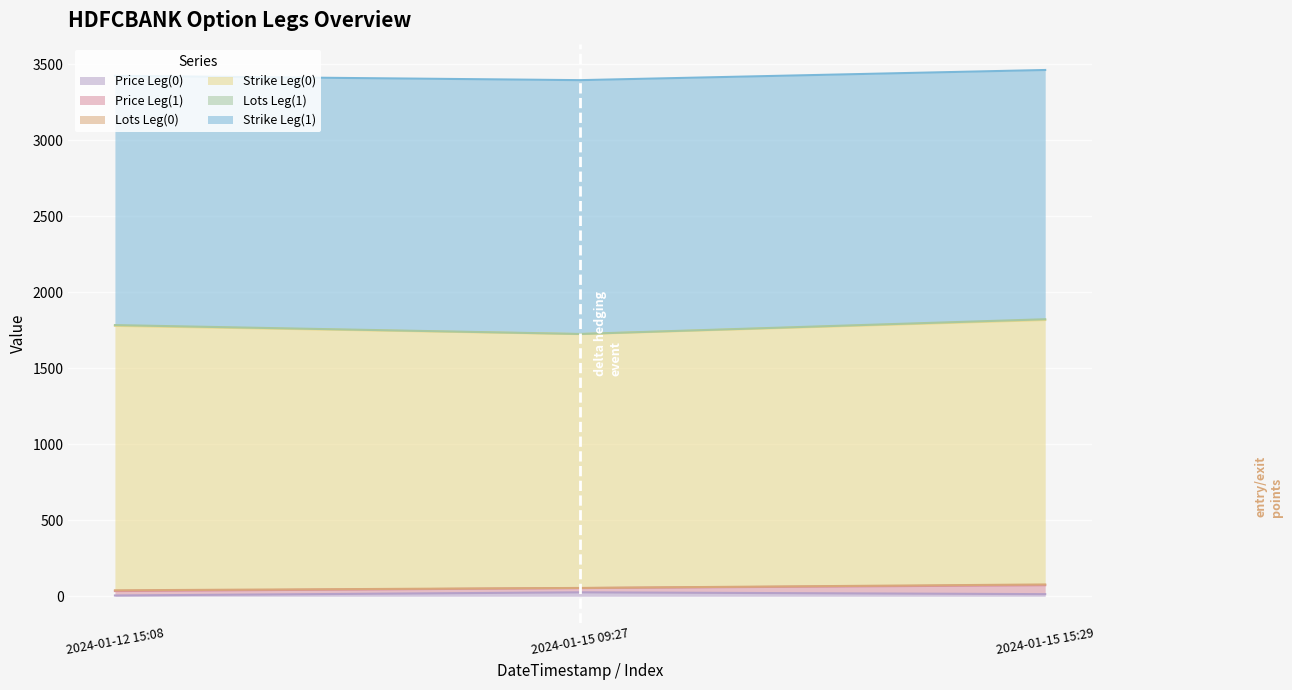

True or false: Price Leg(1) has a value of 27.8 at 2024-01-15 09:27.

True